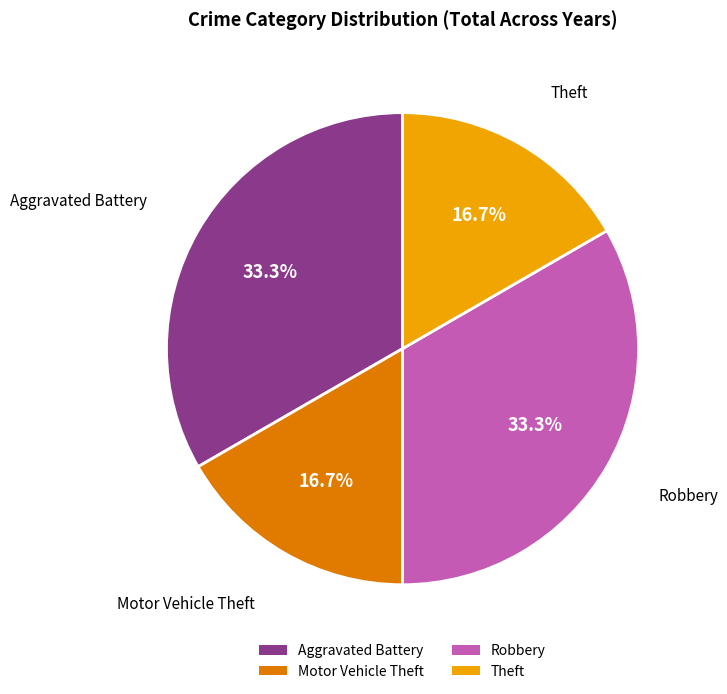

What portion of the pie excludes Aggravated Battery?

66.7%